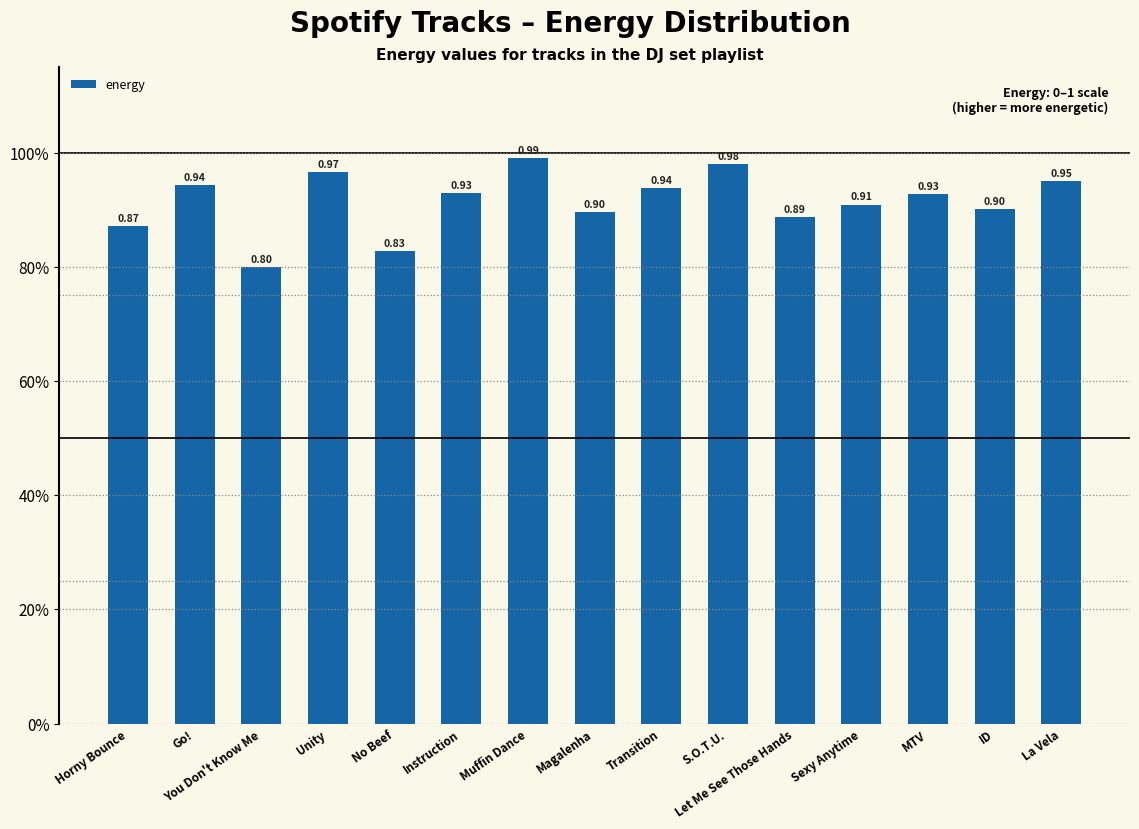

What is the change in value from Horny Bounce to Muffin Dance?

+0.1